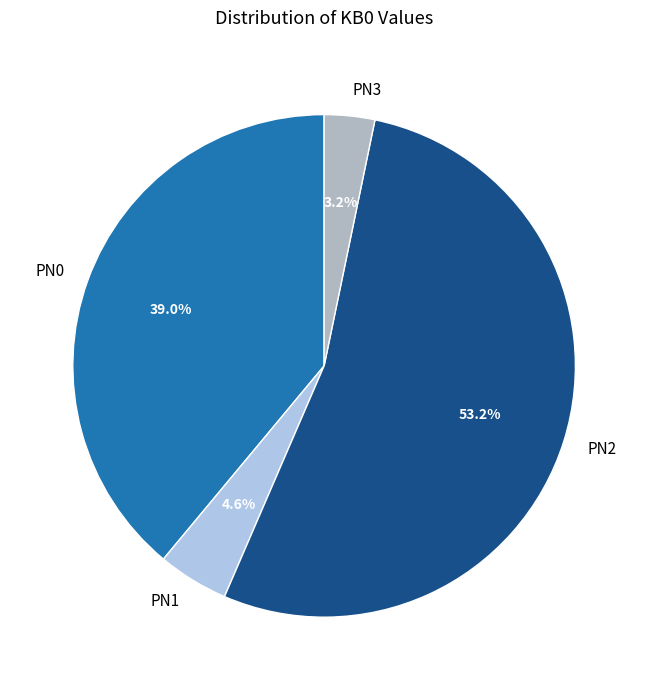

Rank the categories by value from lowest to highest.

PN3, PN1, PN0, PN2